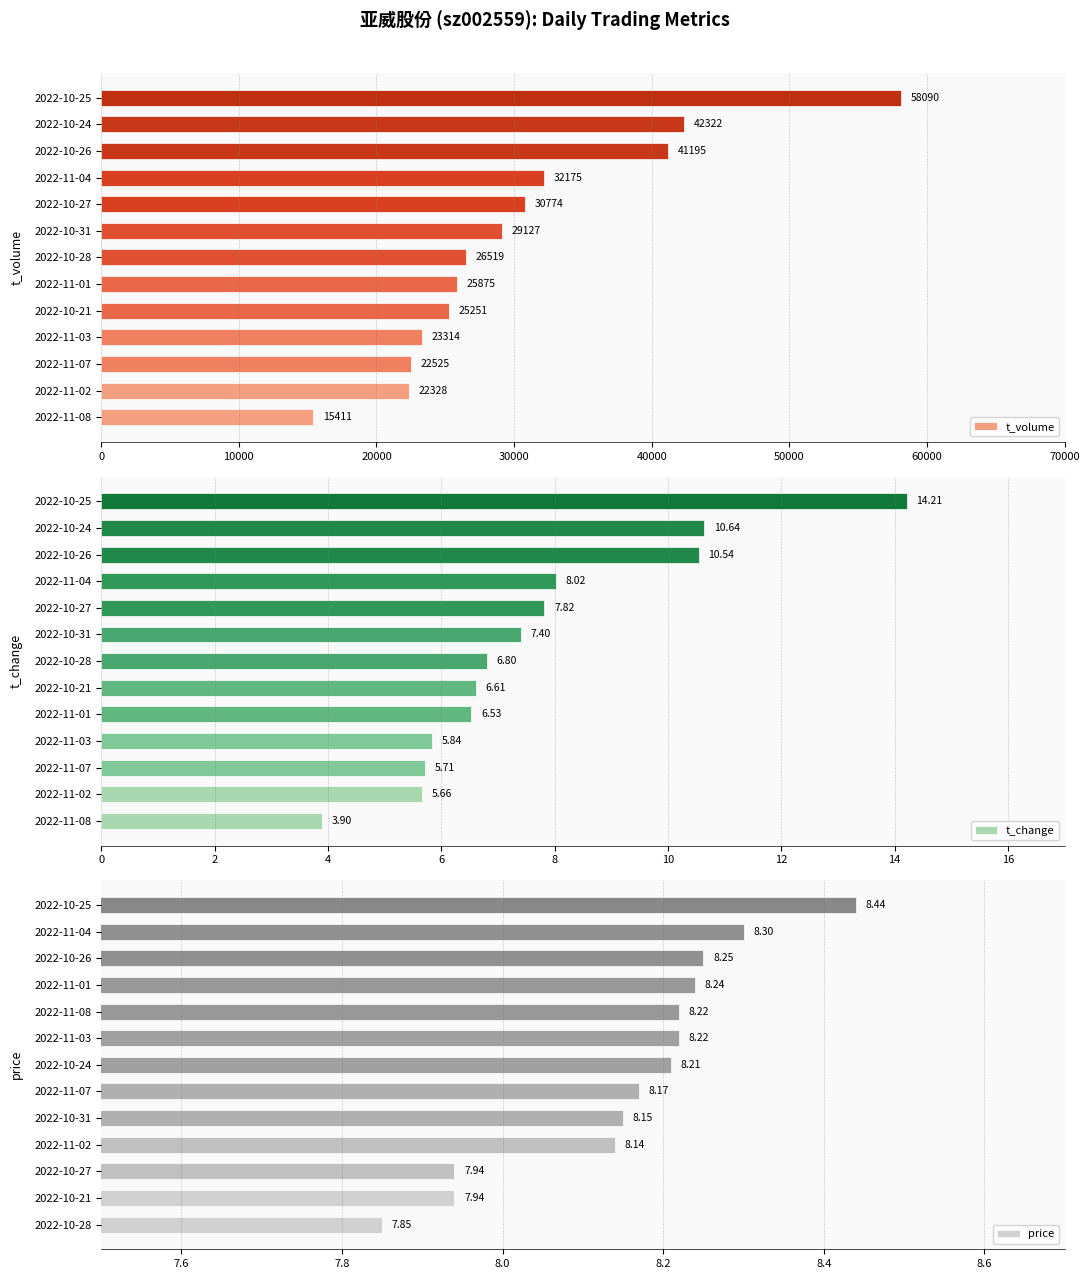

Count the number of categories in the chart.

13